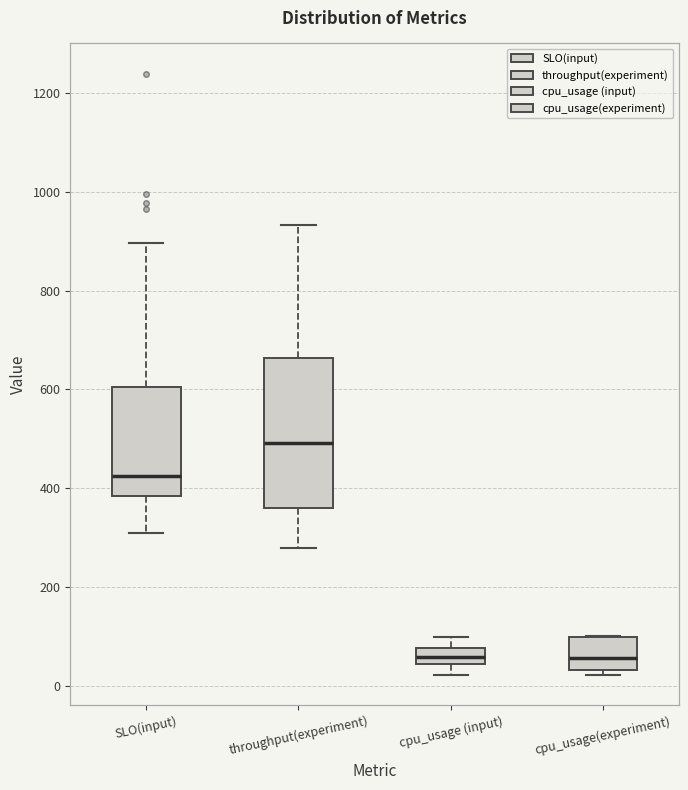

Reading left to right, read every box against the y-axis: the position of its median line, the range the box covers, and the ends of its whiskers. The values are not printed on the chart, so give them approximately, as read against the axis.

SLO(input): median 420, box 380 to 600, whiskers 300 to 900
throughput(experiment): median 500, box 360 to 660, whiskers 280 to 940
cpu_usage (input): median 60, box 40 to 80, whiskers 20 to 100
cpu_usage(experiment): median 60, box 40 to 100, whiskers 20 to 100